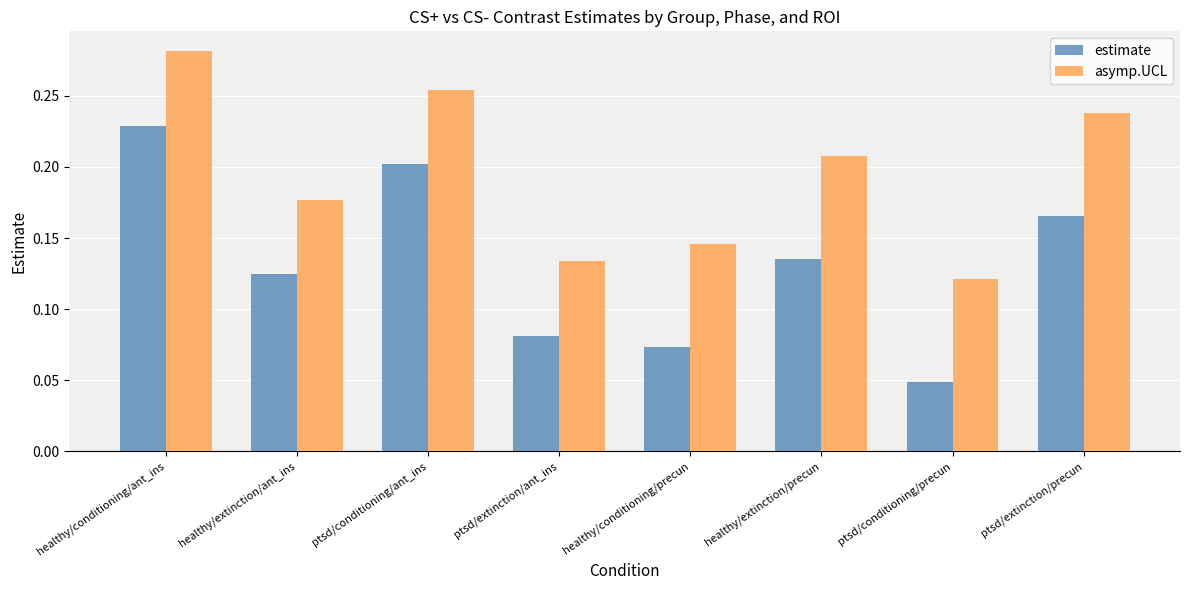

The estimate series shows 0.2 at healthy/extinction/ant_ins. True or false?

False